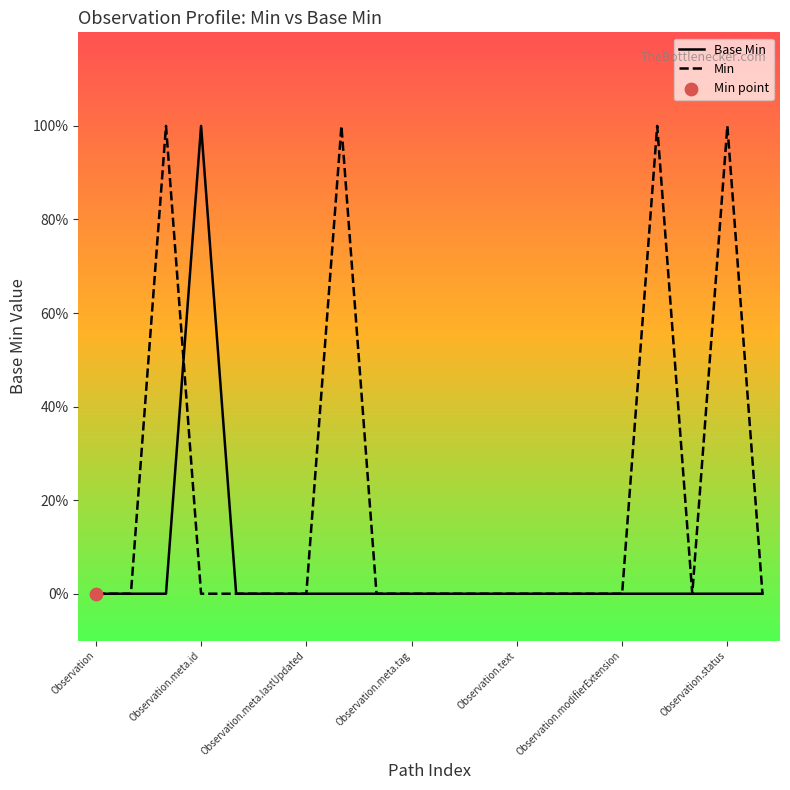

Is this an area chart (filled region under the line)?

No